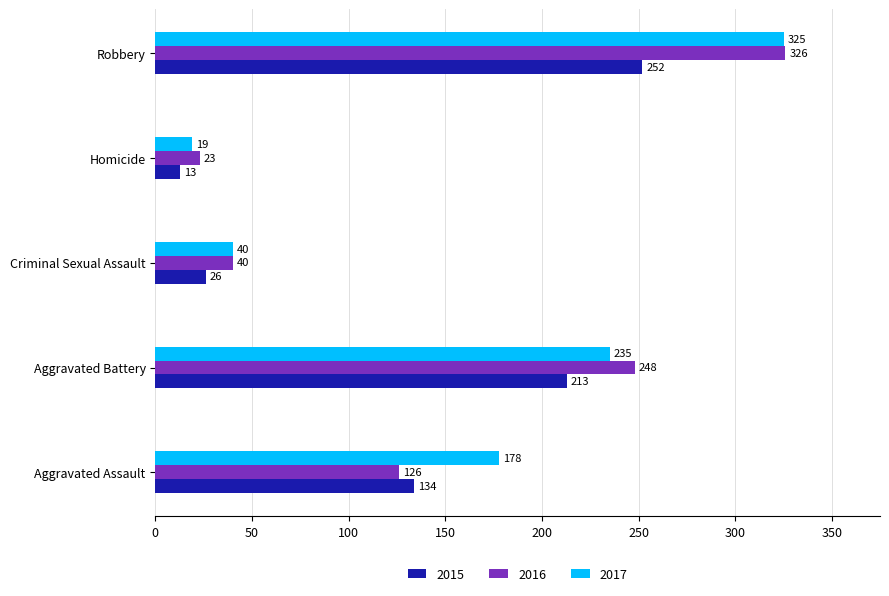

At which label is 2015 closest to 132?

Aggravated Assault